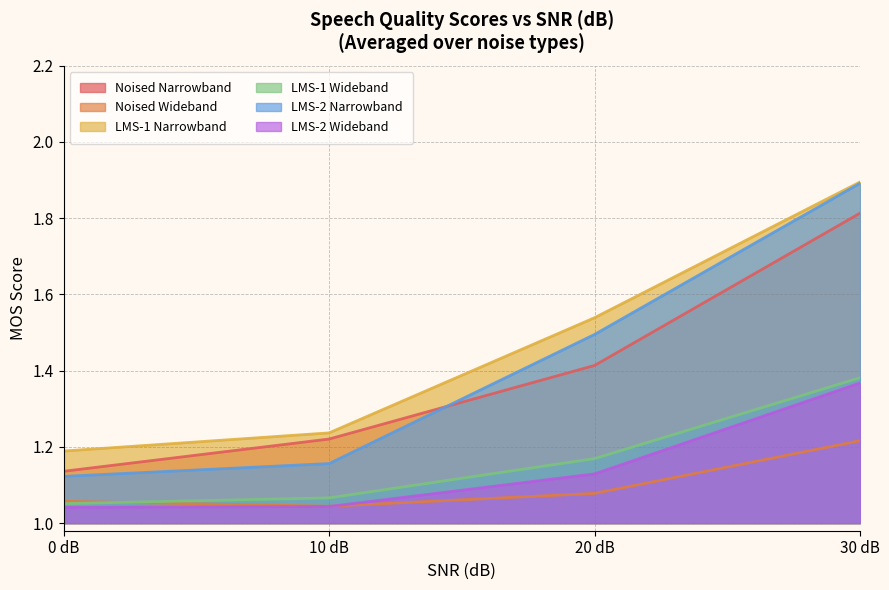

At which category is the sum across all series the highest?

30 dB